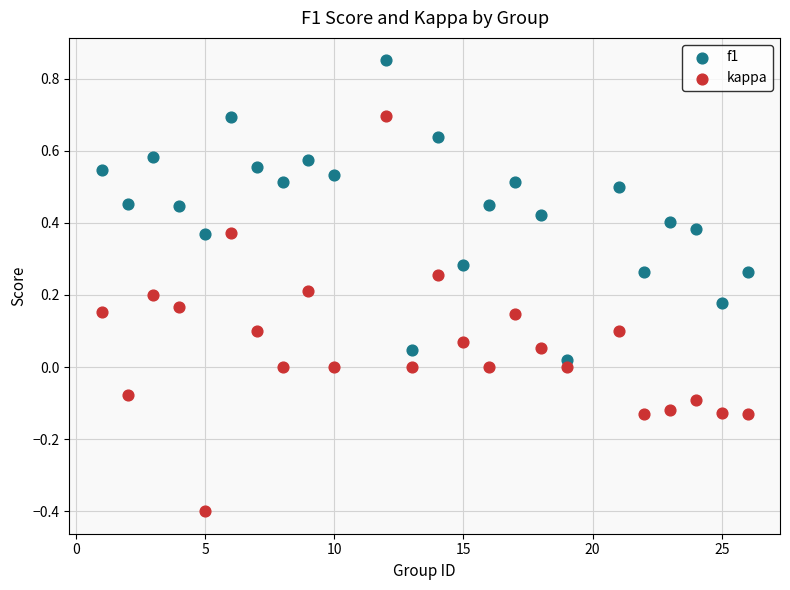

Across all data points, what is the range of Y values (max minus min)?

1.3